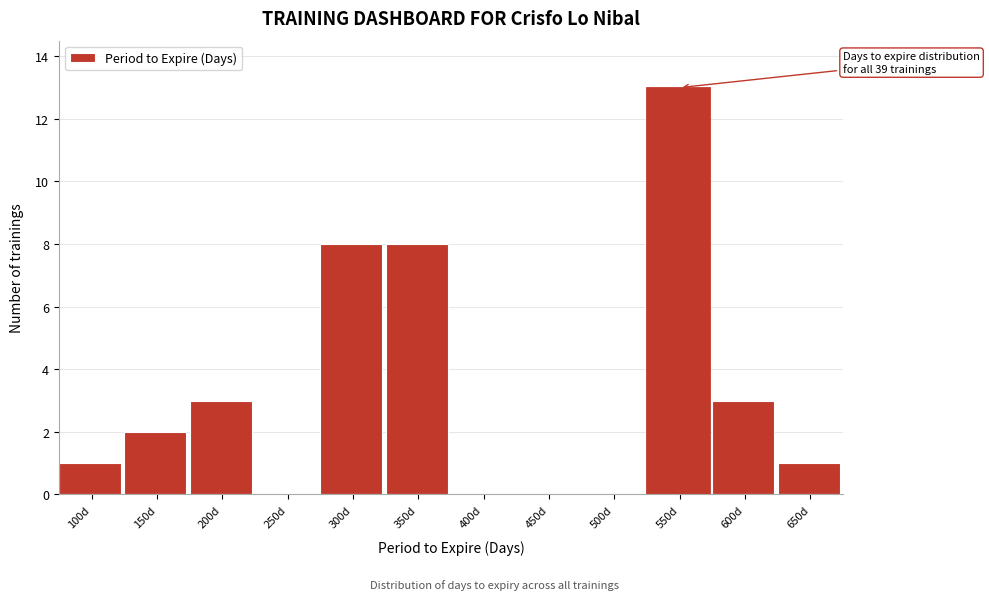

Reading left to right, what are all the values shown in this chart?

100d=1	150d=2	200d=3	250d=0	300d=8	350d=8	400d=0	450d=0	500d=0	550d=13	600d=3	650d=1